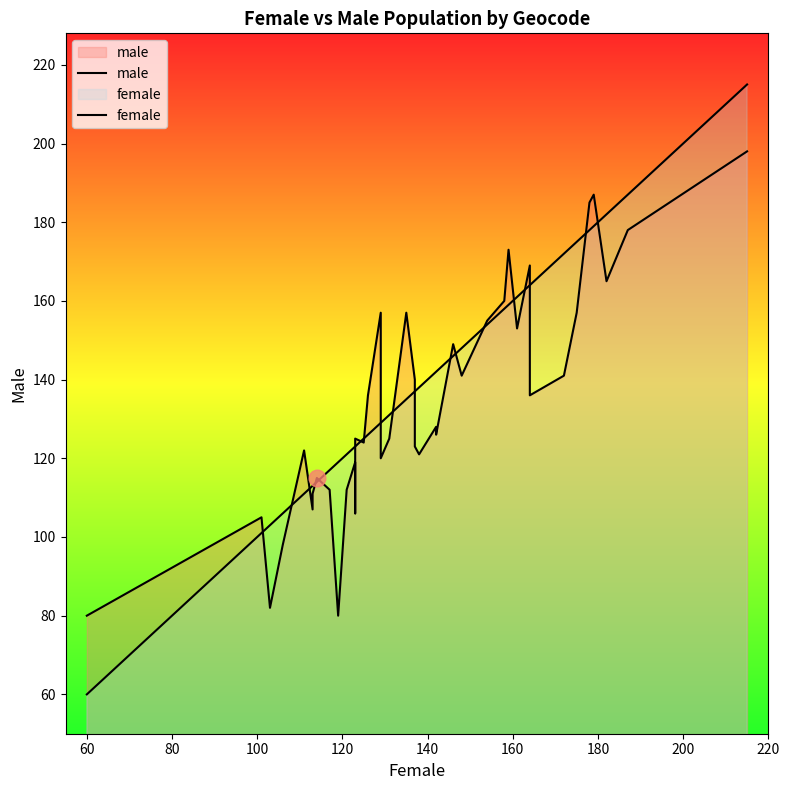

What are all the series names shown in the legend?

male, female